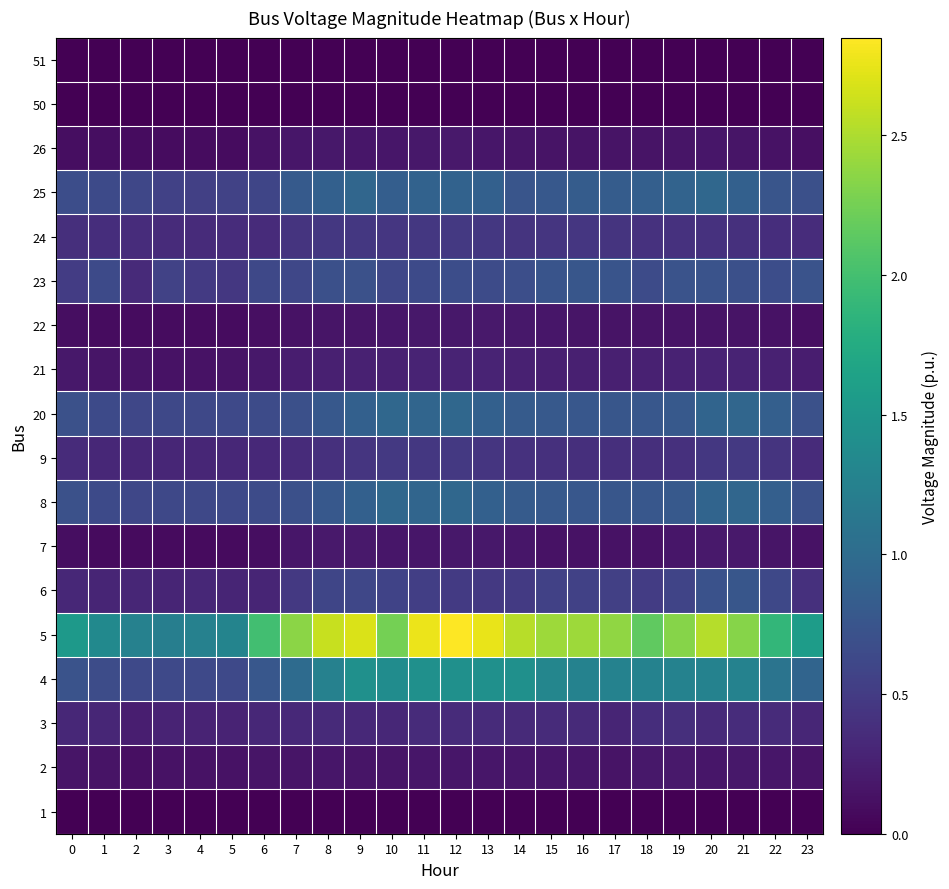

At which category is the sum across all series the highest?

12